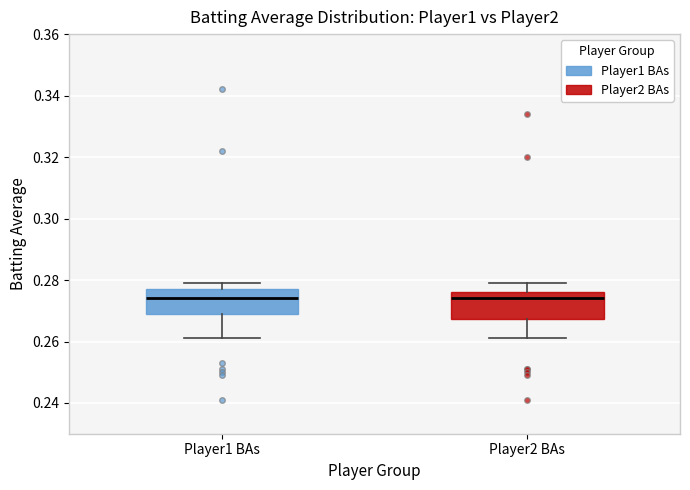

Where does the upper whisker of the box for Player2 BAs end on the y-axis? The values are not printed on the chart, so give them approximately, as read against the axis.

0.280